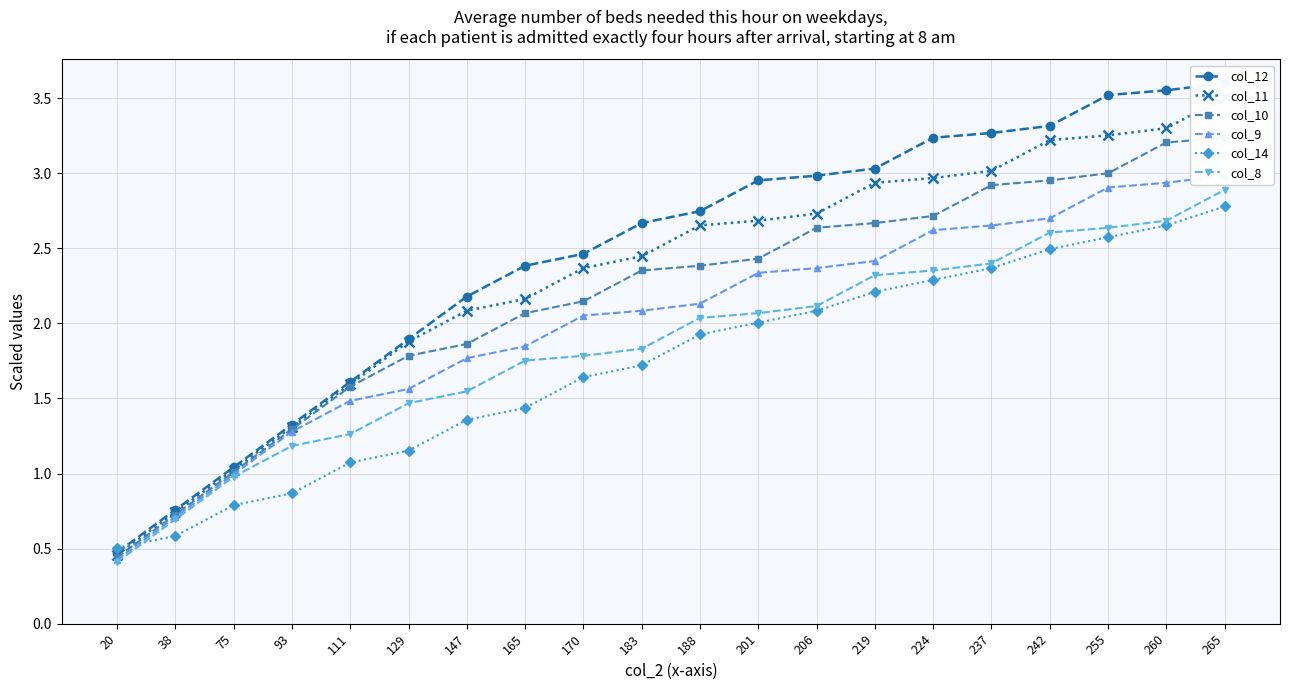

What is the difference between the maximum and minimum values in the col_12 series?

3.1